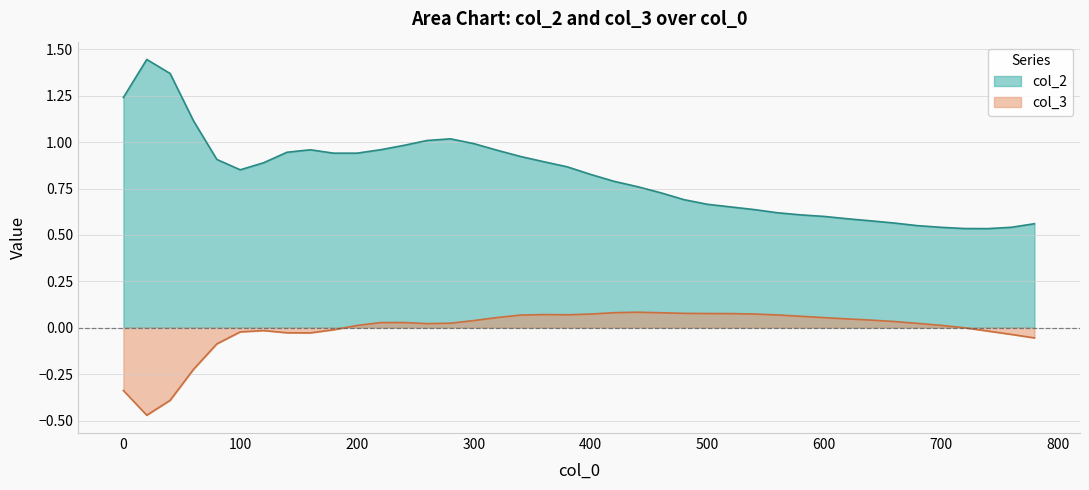

Is it true that col_2 equals 0.6 at 600?

True